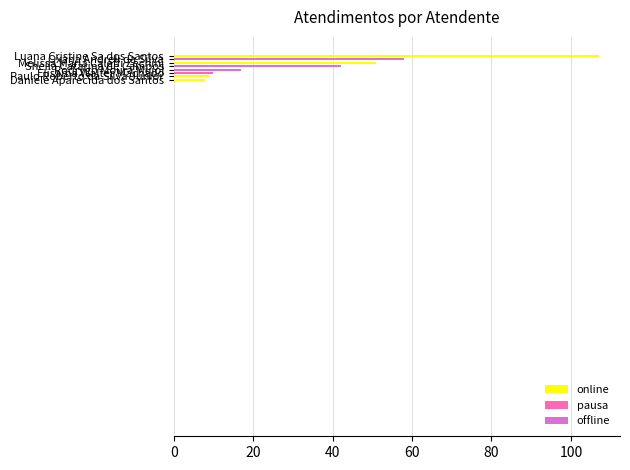

What is the difference between the maximum and minimum values?

99